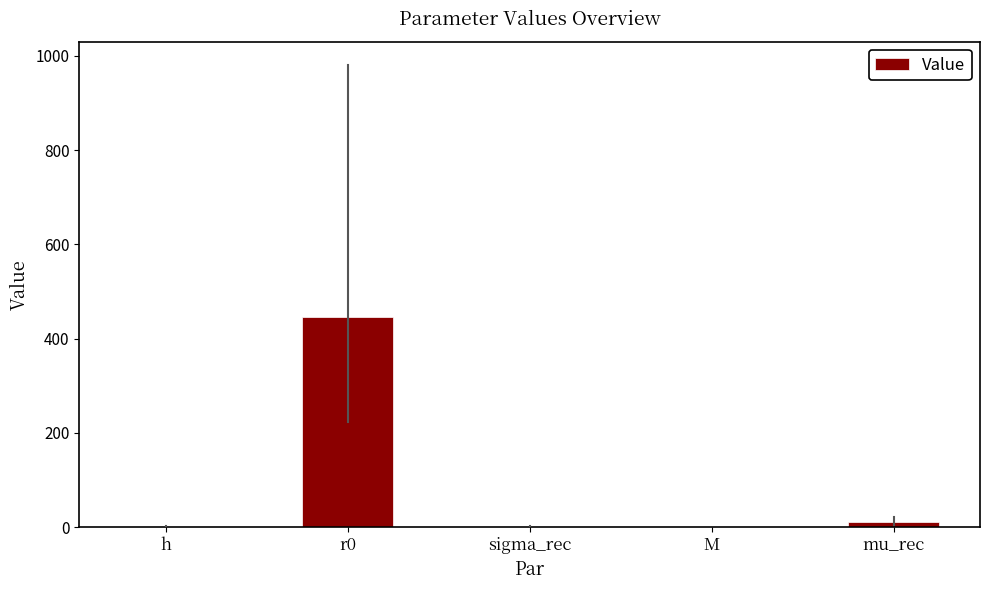

Does the chart contain stacked bars?

No